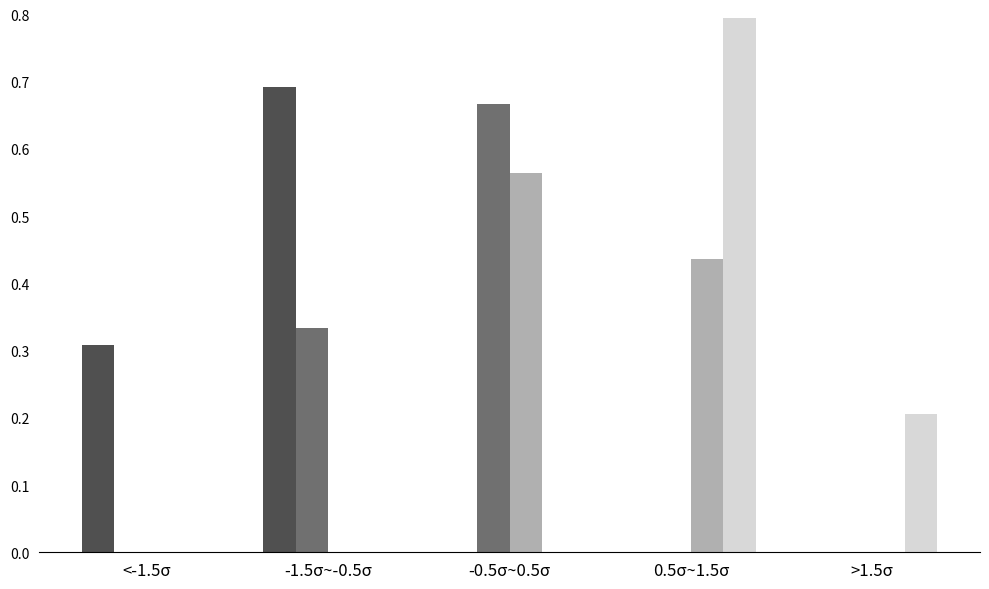

What is the total value across all series at -0.5σ~0.5σ?

1.2